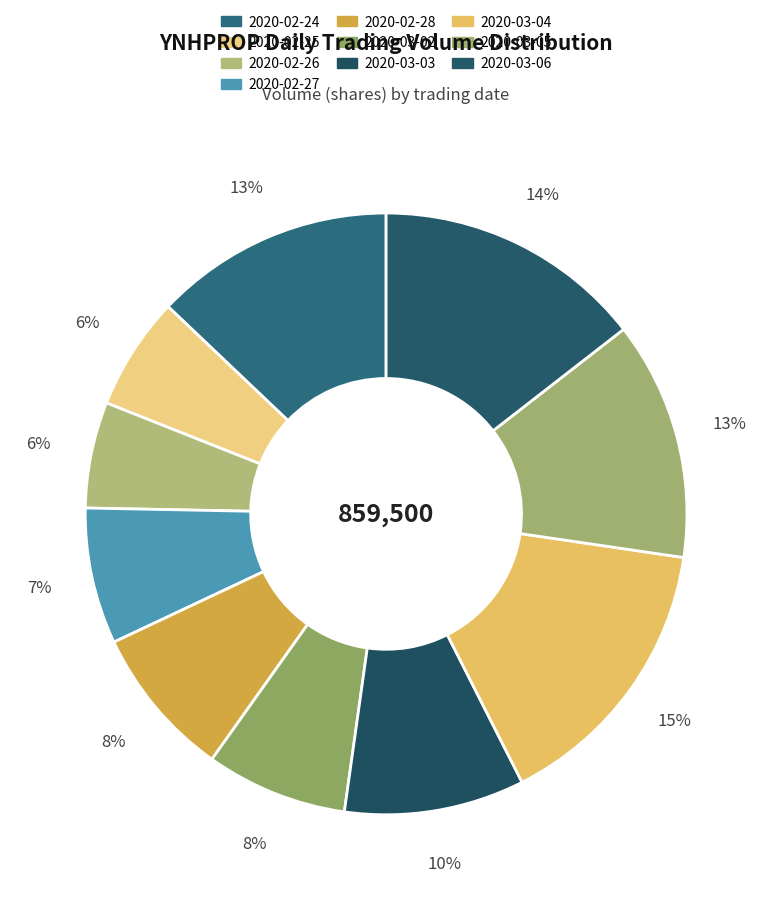

What is the change in value from 2020-03-03 to 2020-03-06?

+41300